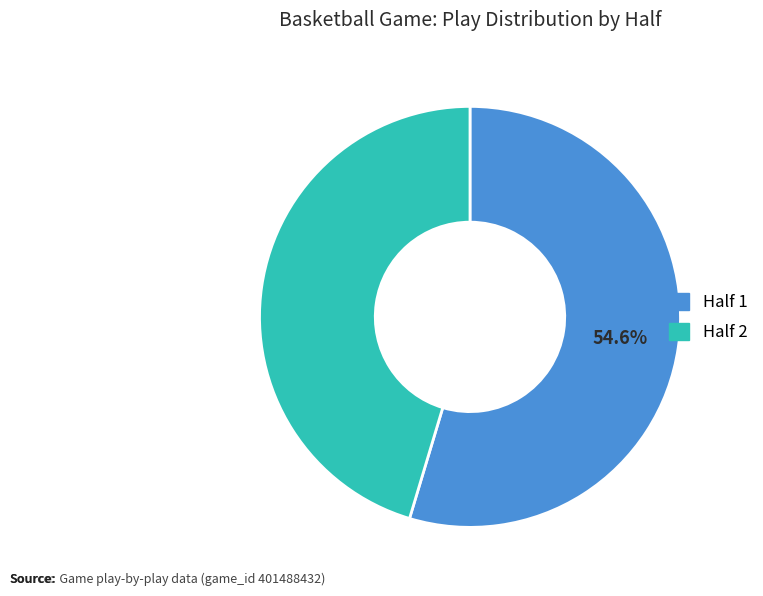

Which slice is the largest?

Half 1